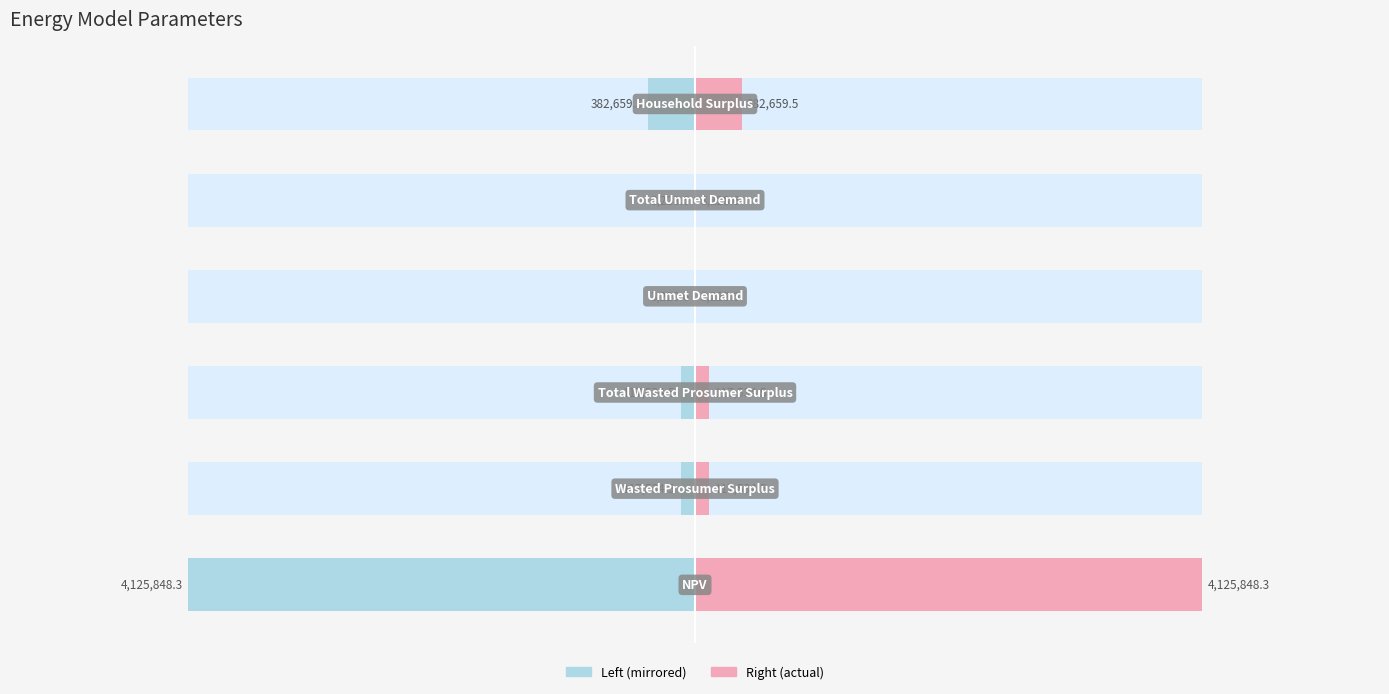

What is the value of the Value bar at the 2nd from the left?

117534.5